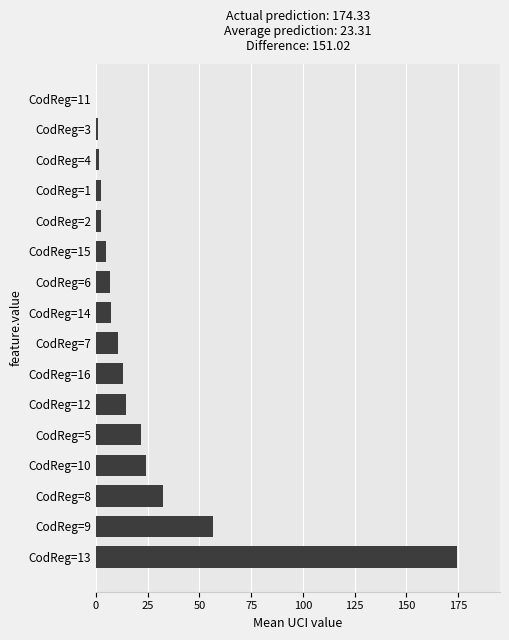

Is it true that the value at CodReg=6 is 6.7?

True